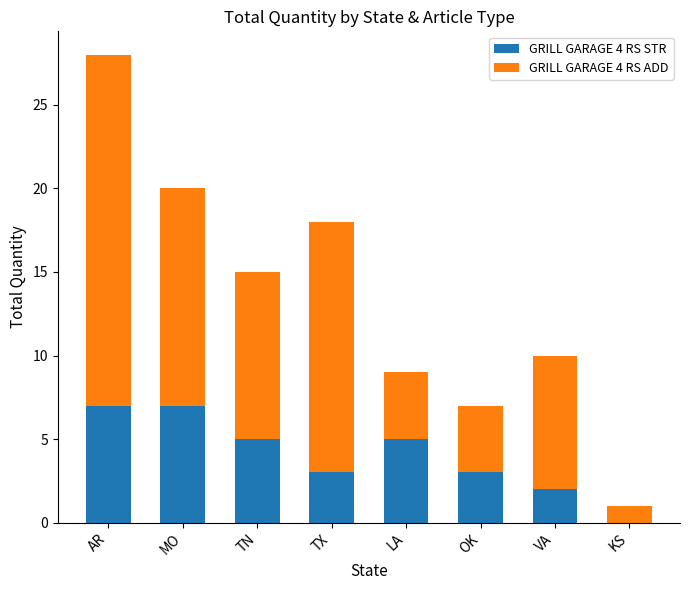

How many data points does each series have?

8